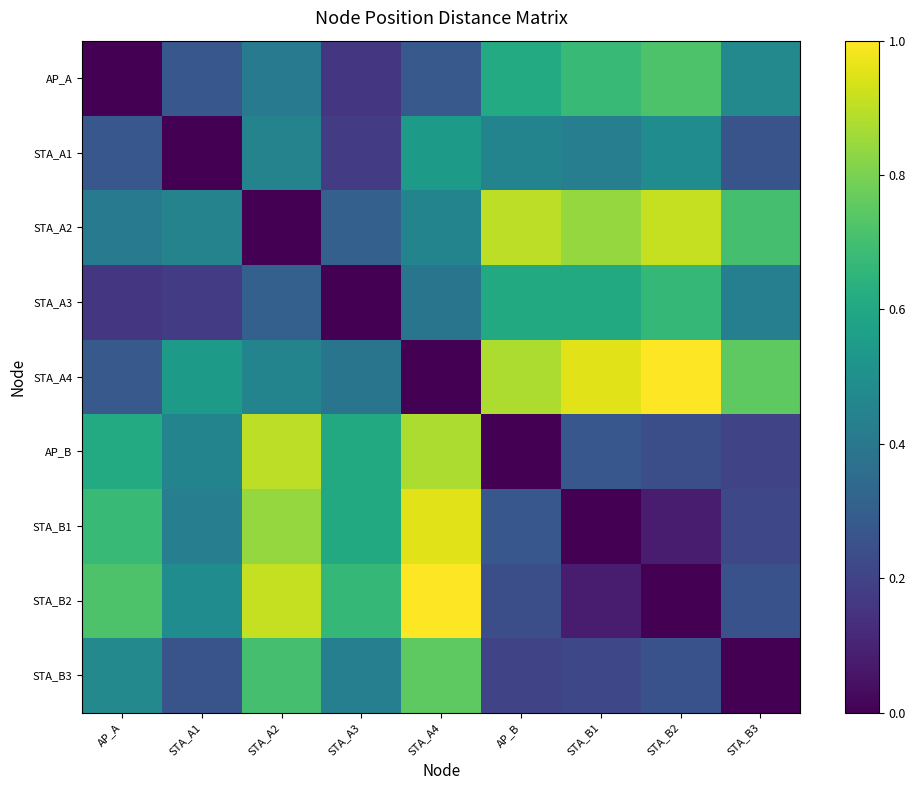

Rank the series by their maximum value, from lowest to highest.

STA_A1, STA_A3, AP_A, STA_B3, AP_B, STA_A2, STA_B1, STA_A4, STA_B2